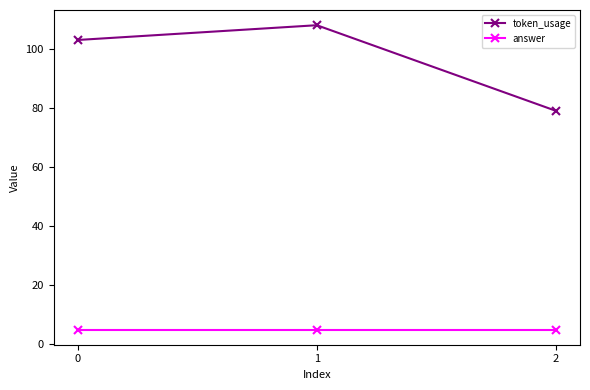

True or false: token_usage has a value of 79 at 2.

True